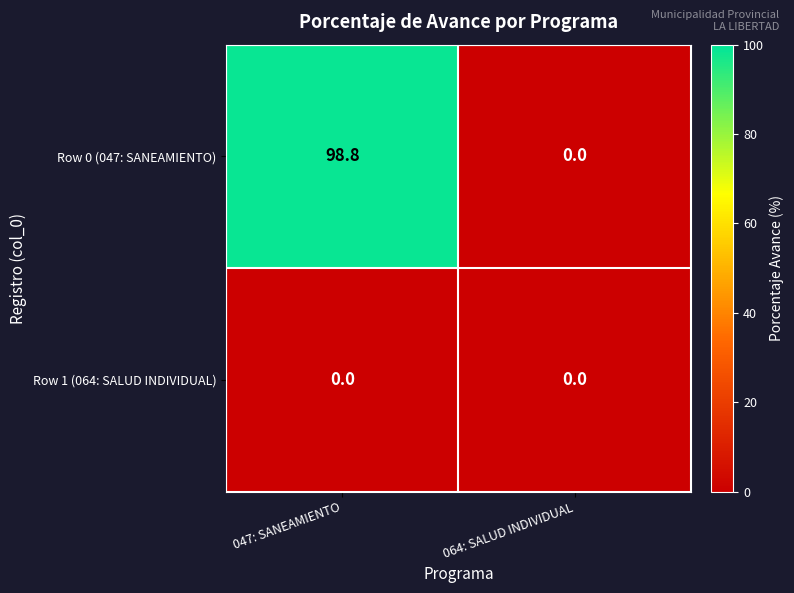

At which category does the chart reach its peak across all series?

047: SANEAMIENTO